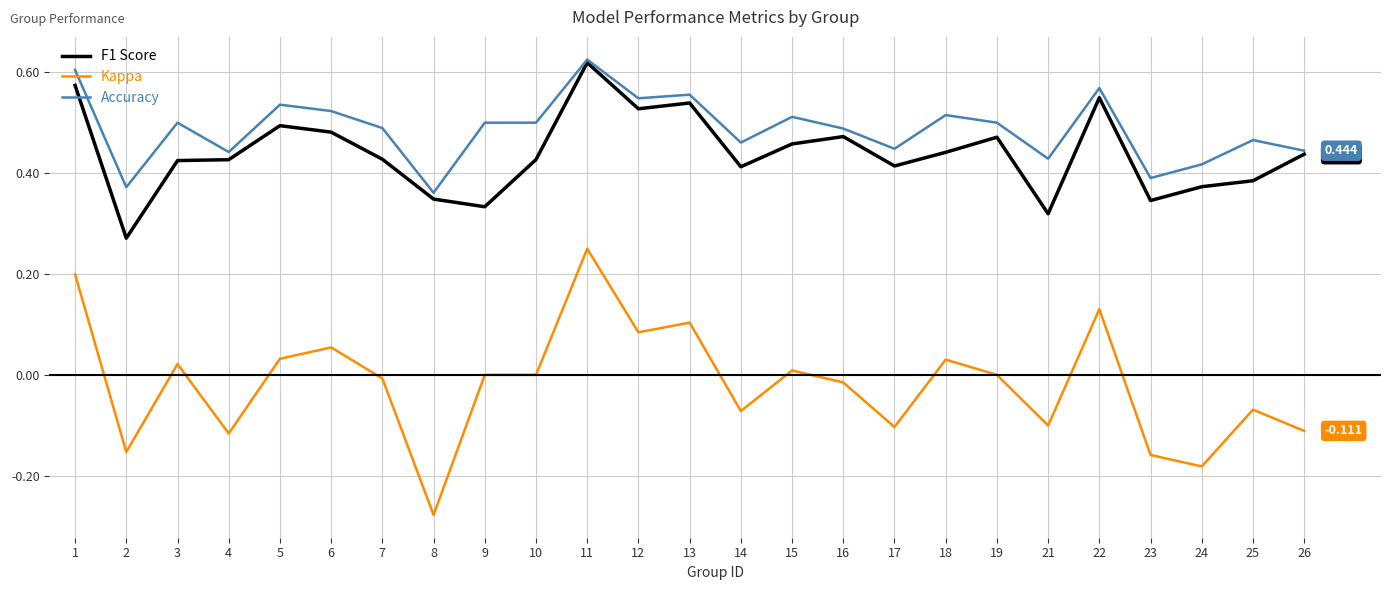

How many lines are shown in the chart?

3